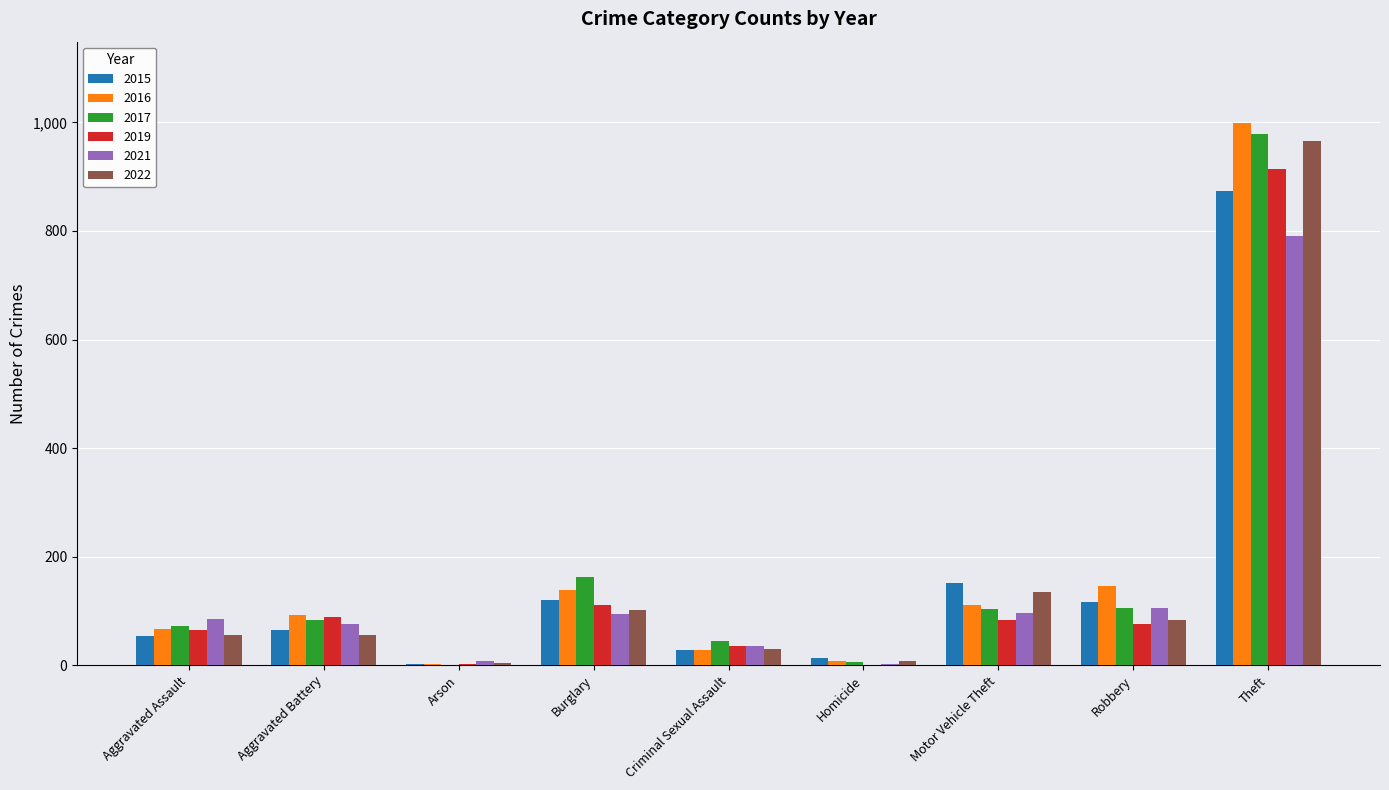

What is the greatest value displayed?

999